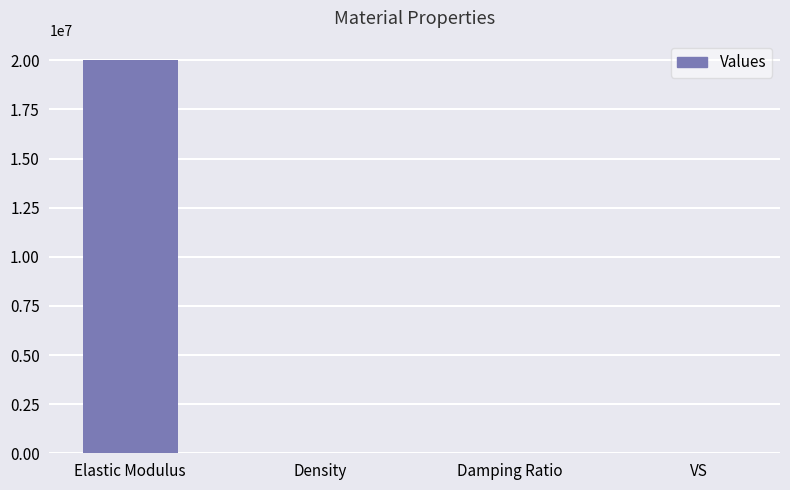

What is the sum of all values?

20000529.0